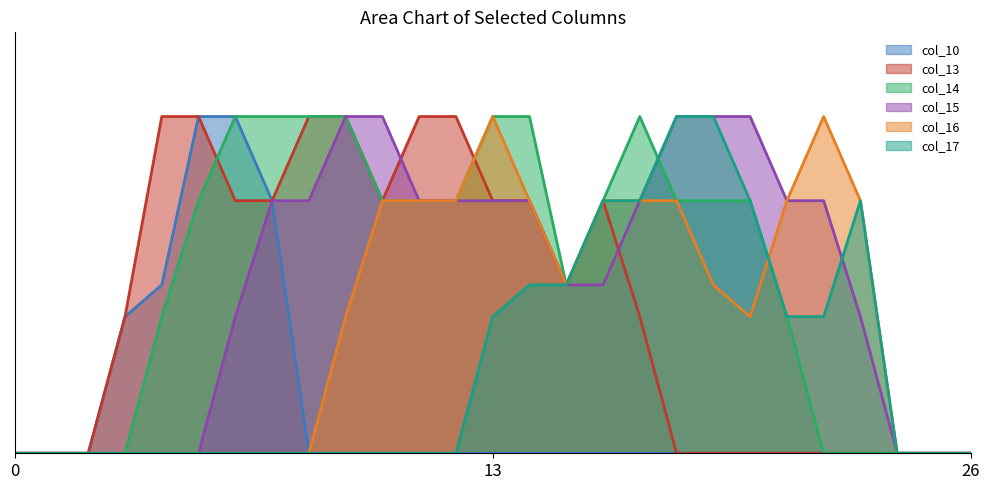

Reading left to right, list all the values displayed in this chart.

col_10: 0.0	0.0	0.0	0.8	1.0	2.0	2.0	1.5	0.0	0.0	0.0	0.0	0.0	0.0	0.0	0.0	0.0	0.0	0.0	0.0	0.0	0.0	0.0	0.0	0.0	0.0	0.0
col_13: 0.0	0.0	0.0	0.8	2.0	2.0	1.5	1.5	2.0	2.0	1.5	2.0	2.0	1.5	1.5	1.0	1.5	0.8	0.0	0.0	0.0	0.0	0.0	0.0	0.0	0.0	0.0
col_14: 0.0	0.0	0.0	0.0	0.8	1.5	2.0	2.0	2.0	2.0	1.5	1.5	1.5	2.0	2.0	1.0	1.5	2.0	1.5	1.5	1.5	0.8	0.0	0.0	0.0	0.0	0.0
col_15: 0.0	0.0	0.0	0.0	0.0	0.0	0.8	1.5	1.5	2.0	2.0	1.5	1.5	1.5	1.5	1.0	1.0	1.5	2.0	2.0	2.0	1.5	1.5	0.8	0.0	0.0	0.0
col_16: 0.0	0.0	0.0	0.0	0.0	0.0	0.0	0.0	0.0	0.8	1.5	1.5	1.5	2.0	1.5	1.0	1.5	1.5	1.5	1.0	0.8	1.5	2.0	1.5	0.0	0.0	0.0
col_17: 0.0	0.0	0.0	0.0	0.0	0.0	0.0	0.0	0.0	0.0	0.0	0.0	0.0	0.8	1.0	1.0	1.5	1.5	2.0	2.0	1.5	0.8	0.8	1.5	0.0	0.0	0.0